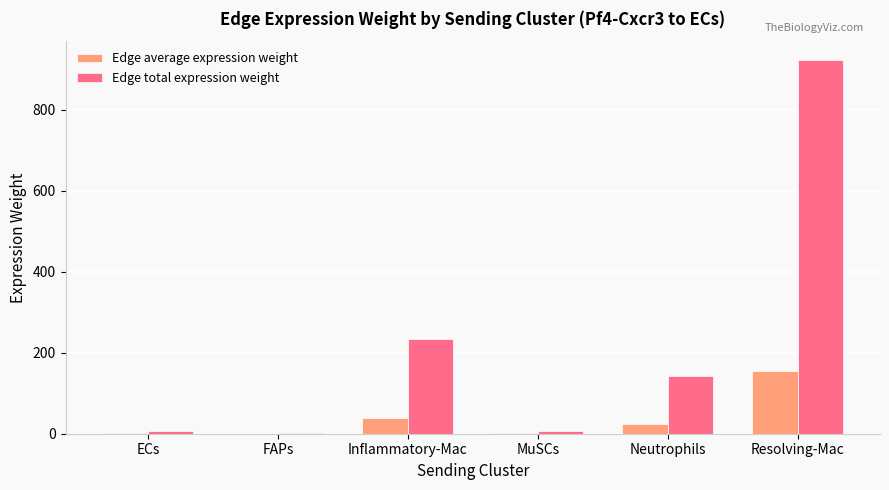

What is the spread (max minus min) of values at Inflammatory-Mac?

195.4